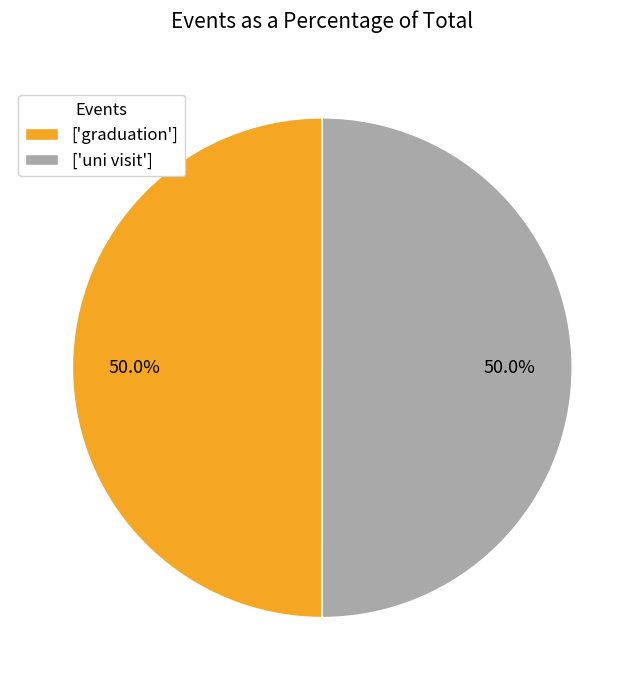

What is the total percentage of ['graduation'] and ['uni visit']?

100.0%